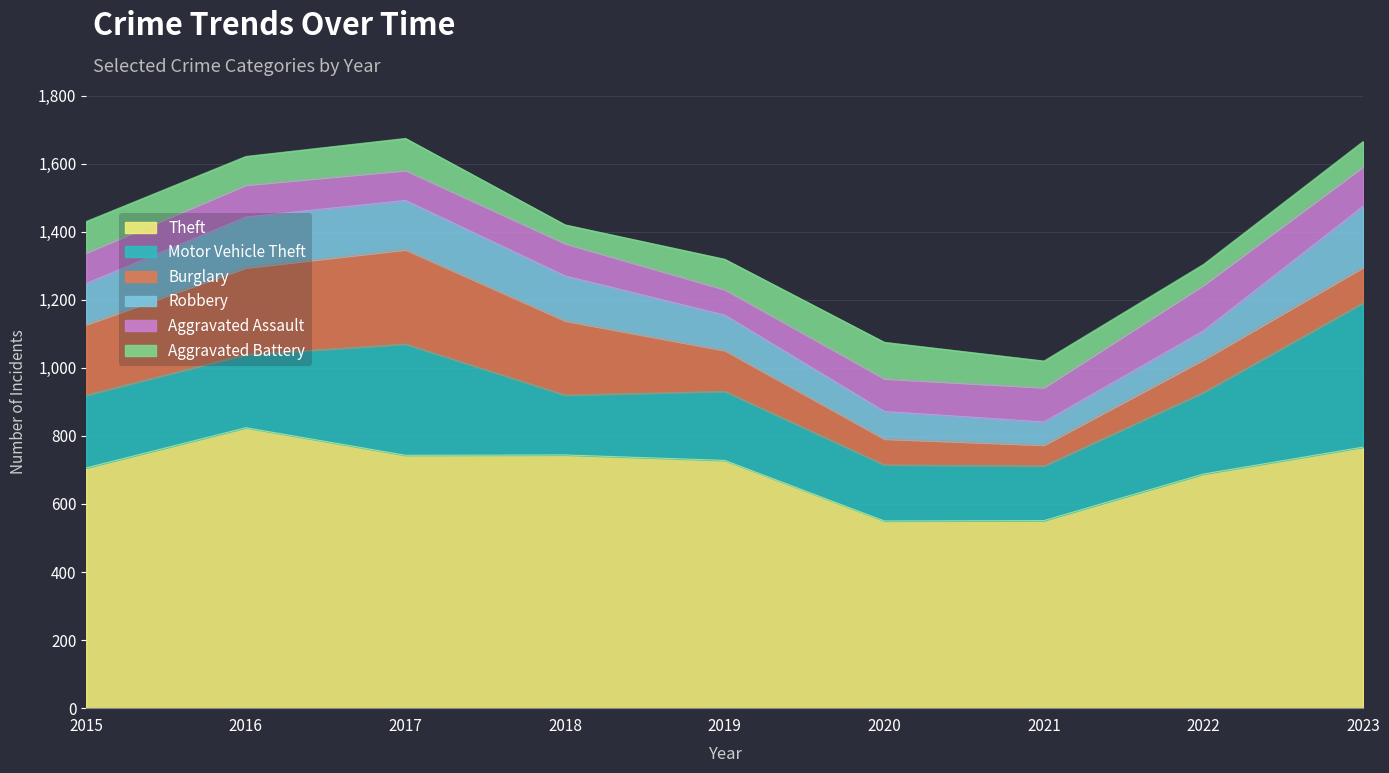

What is the lowest value of the Aggravated Assault series?

75